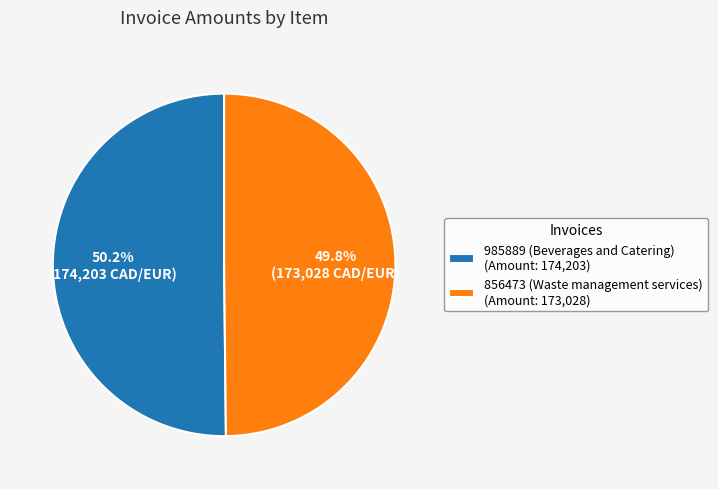

Do 856473 (Waste management services) and 985889 (Beverages and Catering) together represent more than half of the pie?

Yes